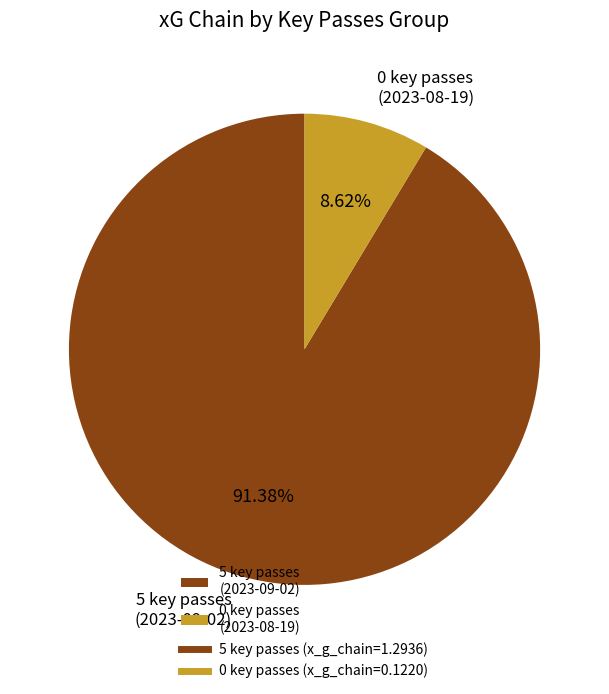

How many slices are in this pie chart?

2